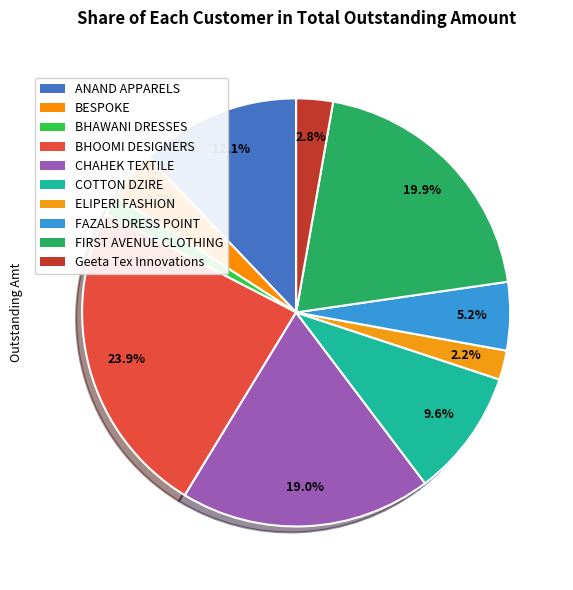

How many slices are in this pie chart?

10